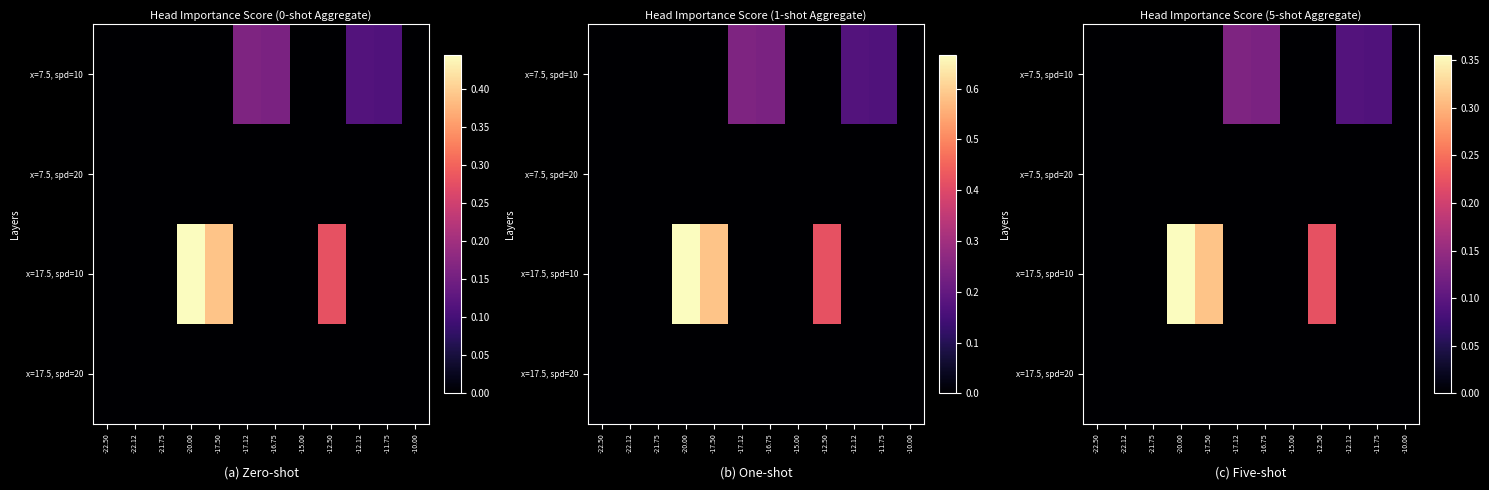

What value does the x=7.5, spd=10 series have at -11.75?

0.1